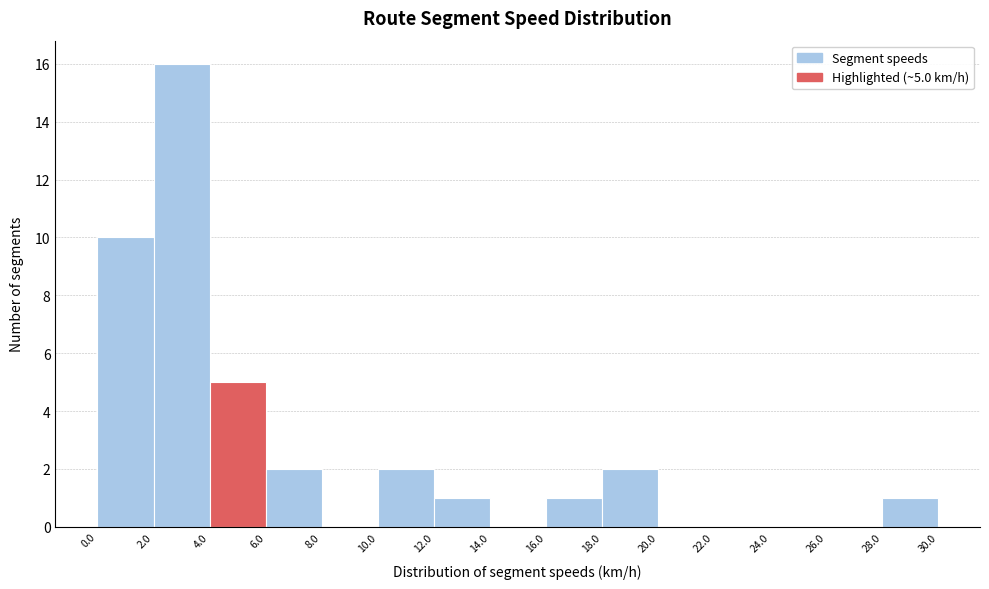

Which range on the x-axis has the tallest bar?

2.0 to 4.0